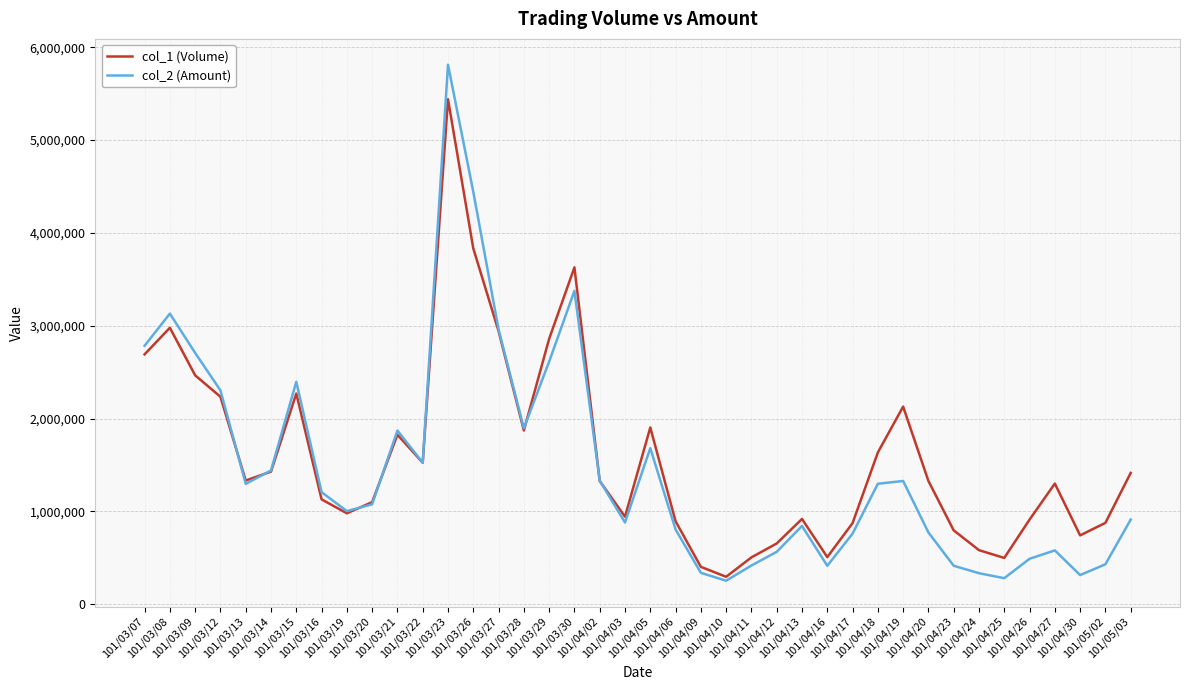

Is this an area chart (filled region under the line)?

No